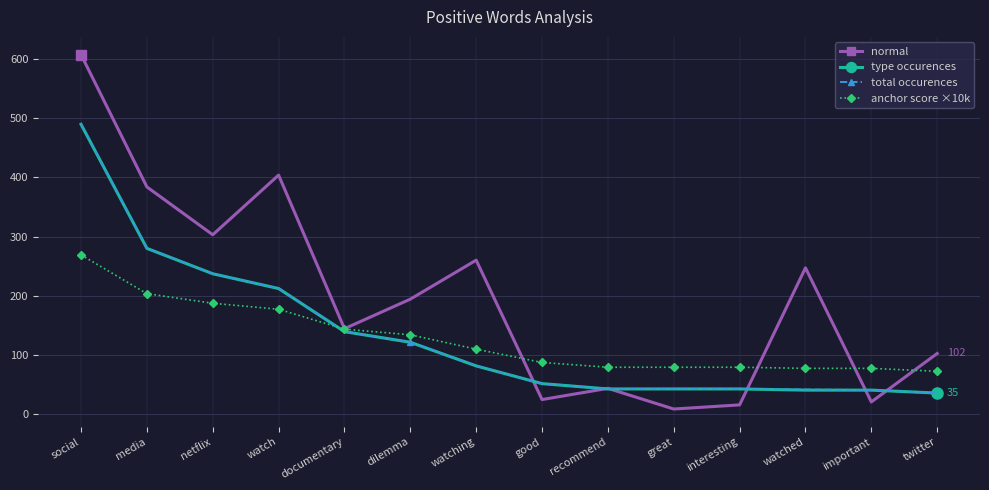

At which label does normal first exceed 194?

social